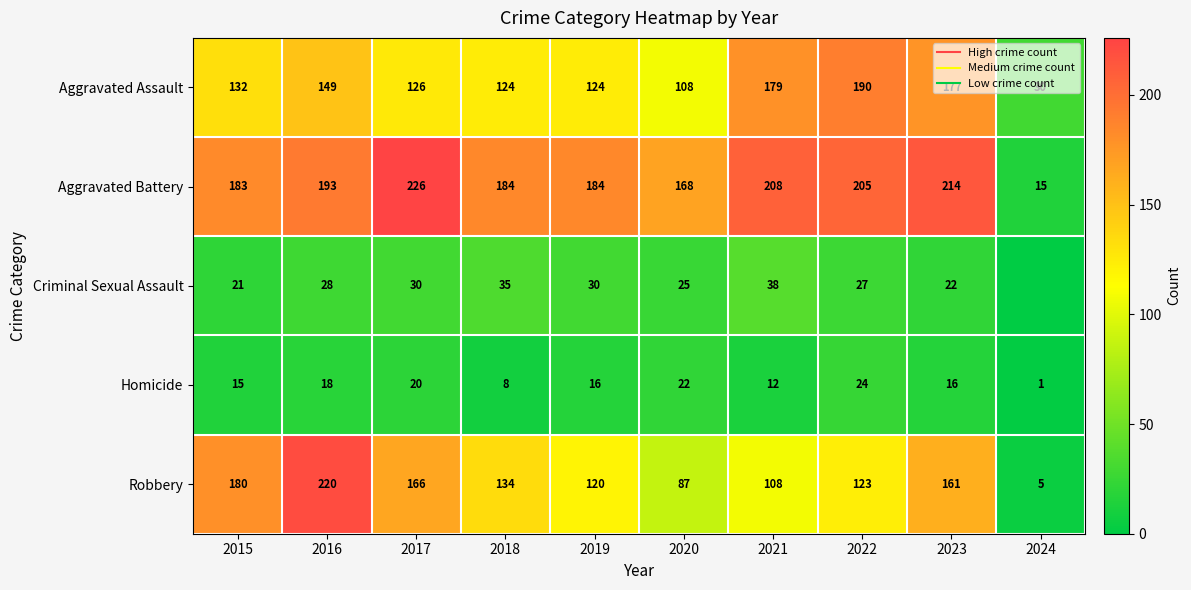

At which category is the sum across all series the highest?

2016